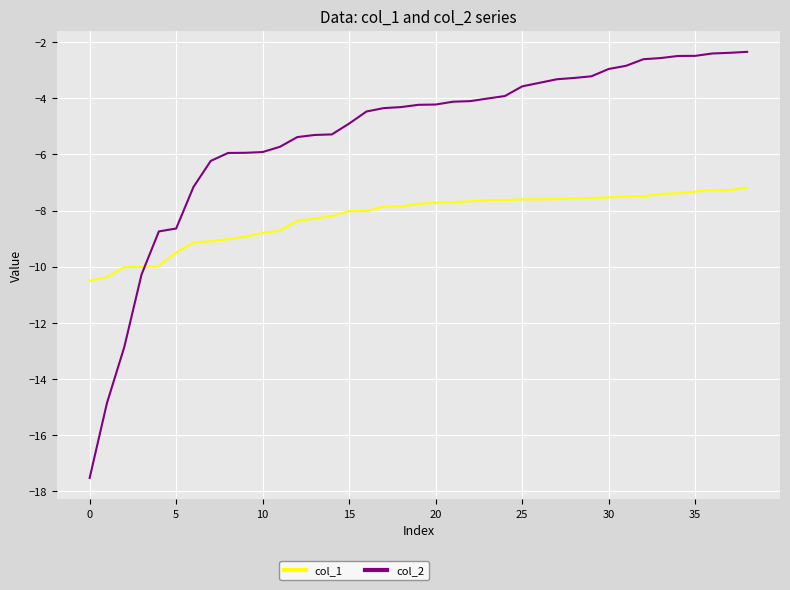

What is the minimum value shown in the chart?

-17.5